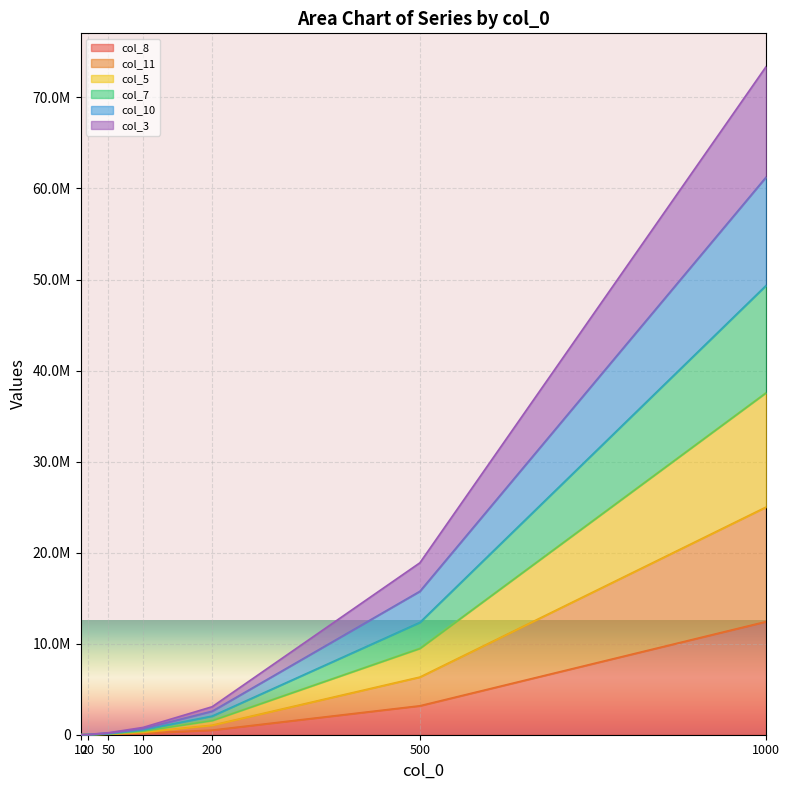

Is it true that col_8 equals 1720 at 10?

True